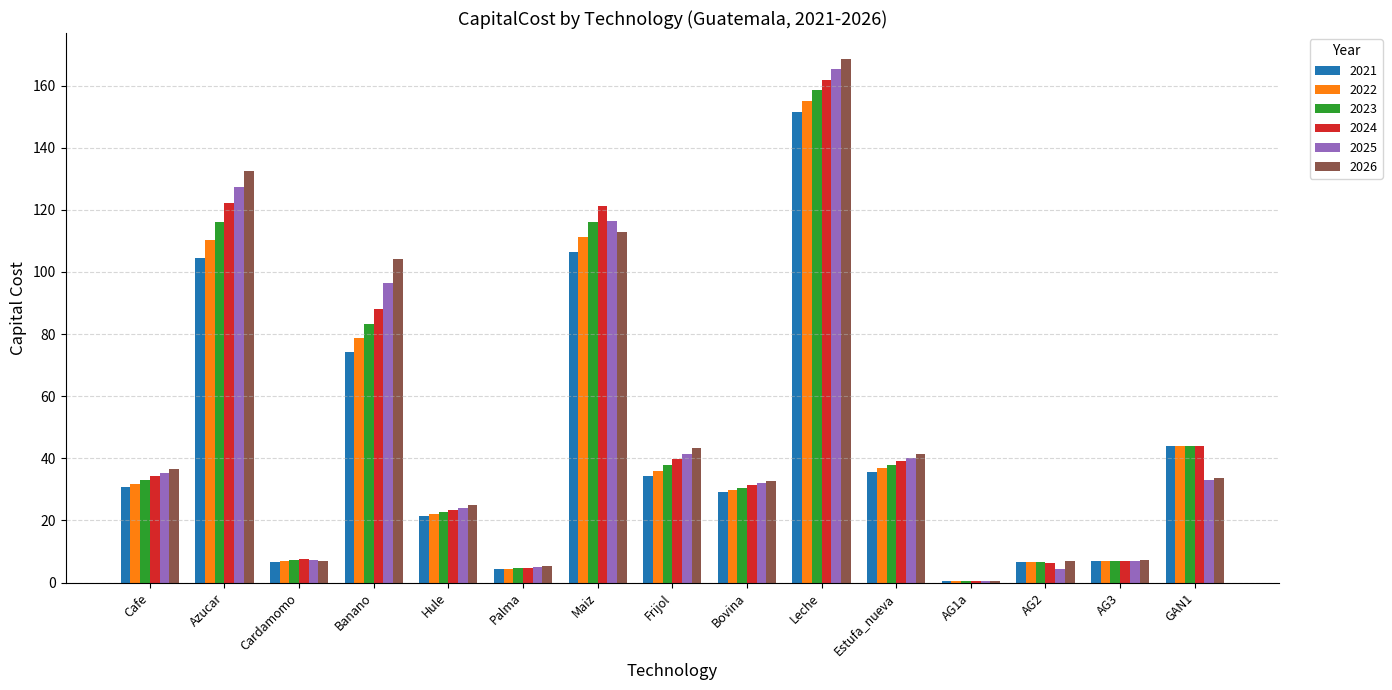

How many groups of bars are there?

15